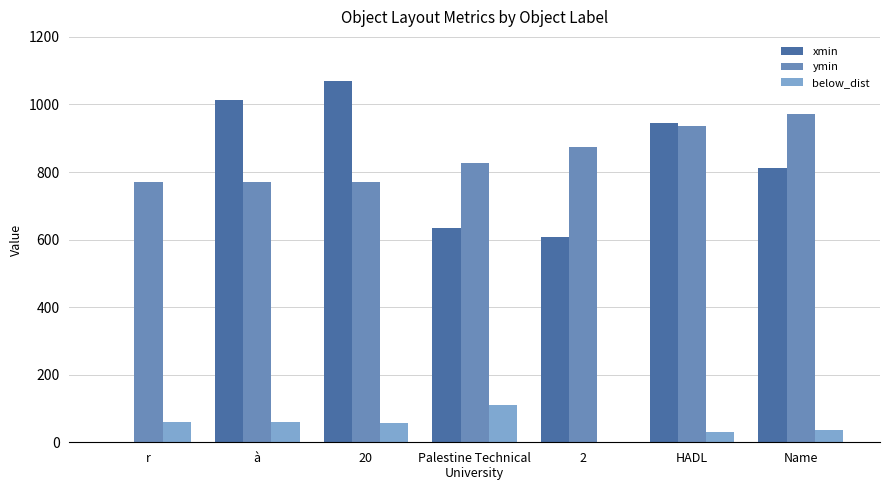

What is the total value across all series at à?

1844.1